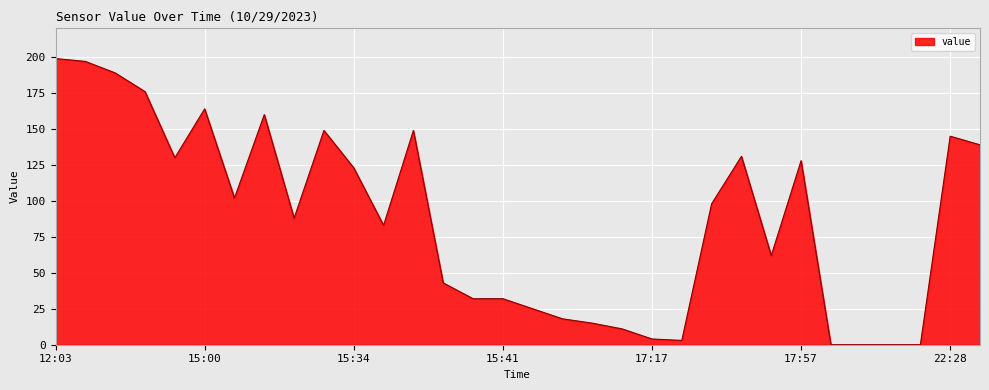

What is the greatest value displayed?

199